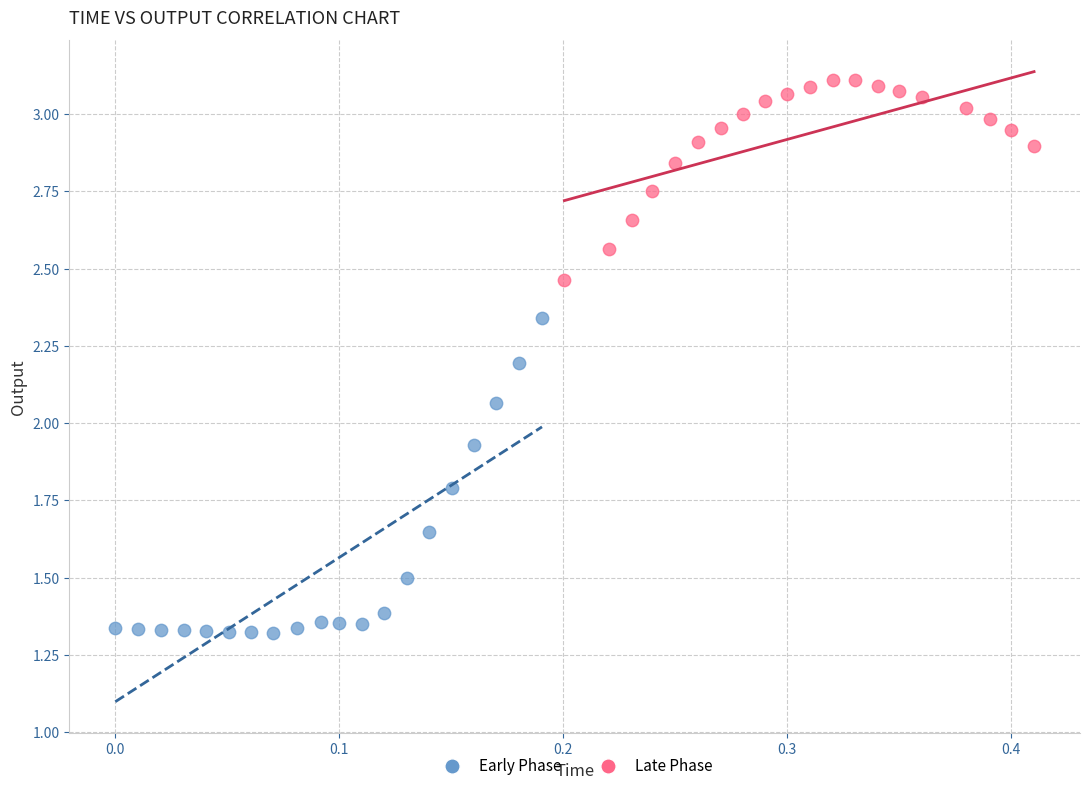

Which series reaches the maximum Y coordinate?

Late Phase